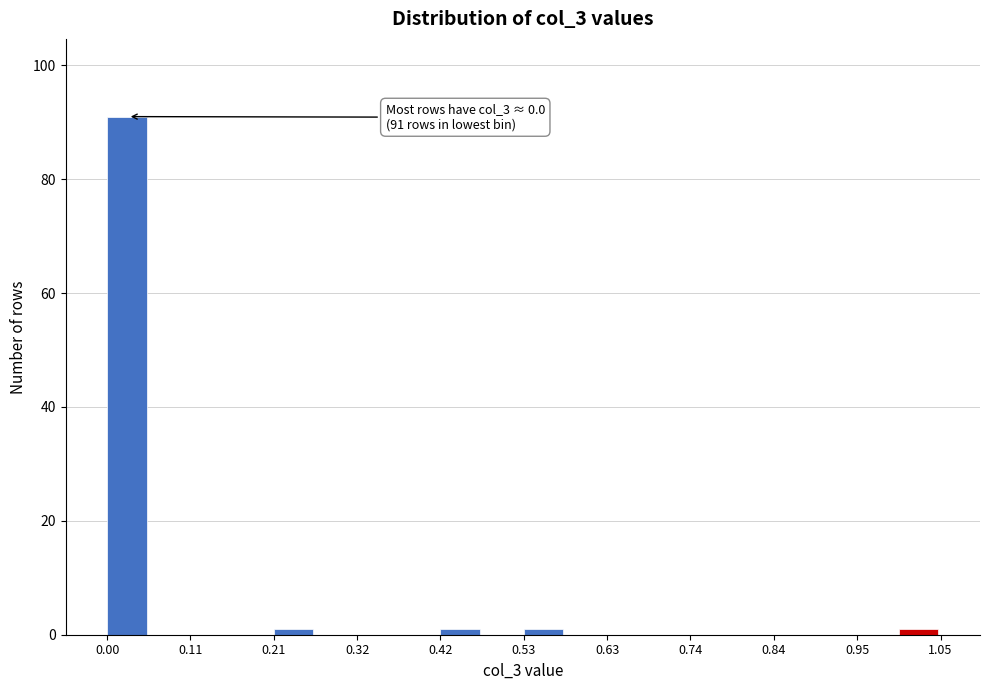

Read against the x-axis, roughly where is the centre of the tallest bar?

0.02